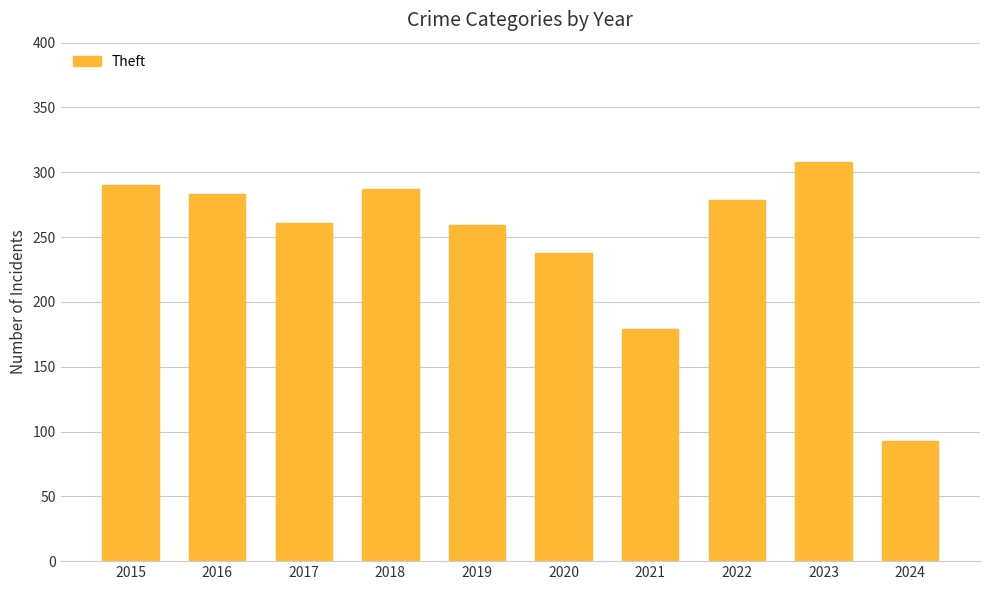

What is the maximum value shown in the chart?

308